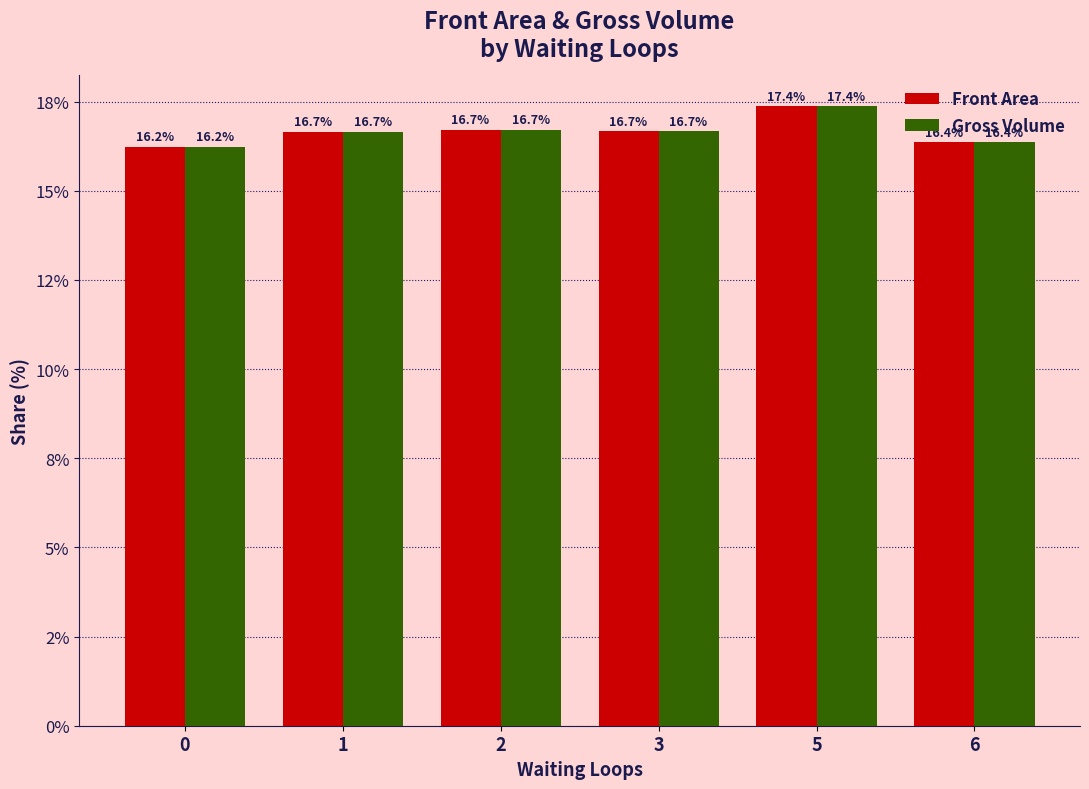

What is the approximate value of Front Area at 1?

16.7